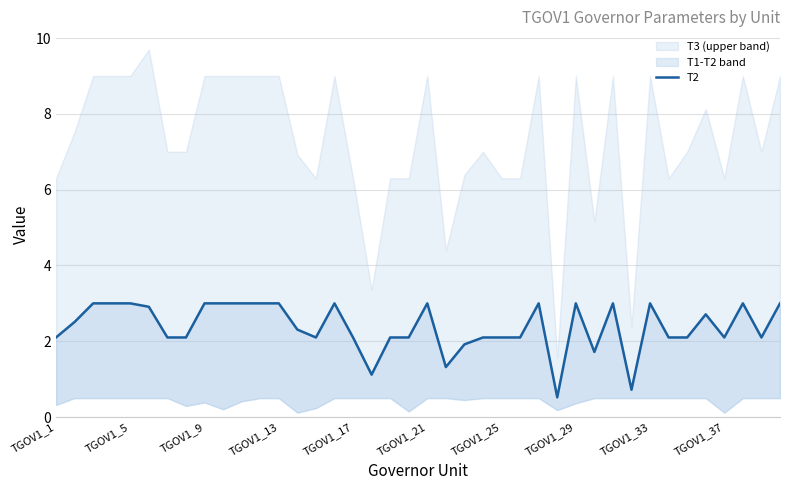

At which label does the data first exceed 2?

TGOV1_1